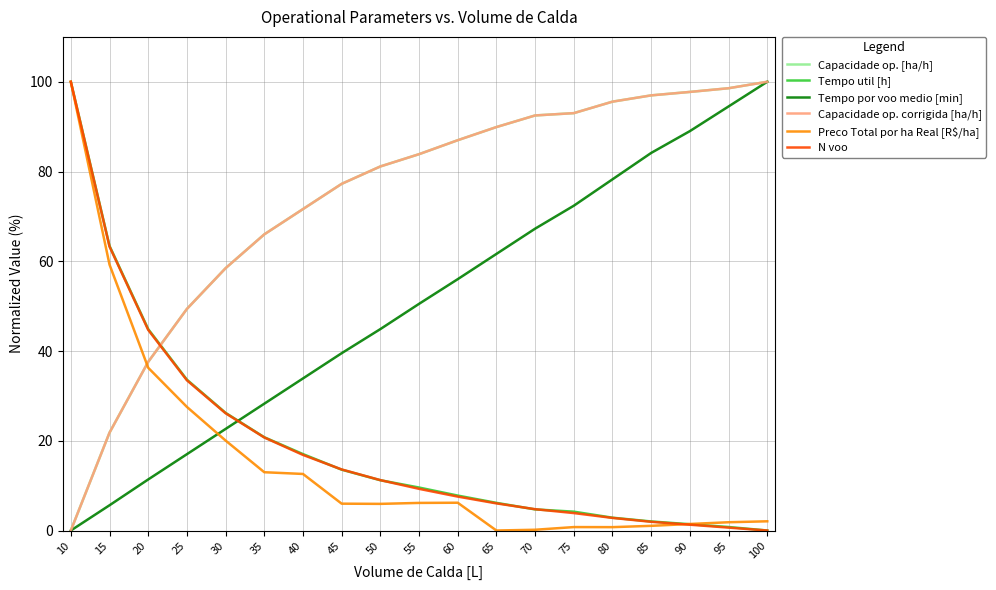

Is this an area chart (filled region under the line)?

No